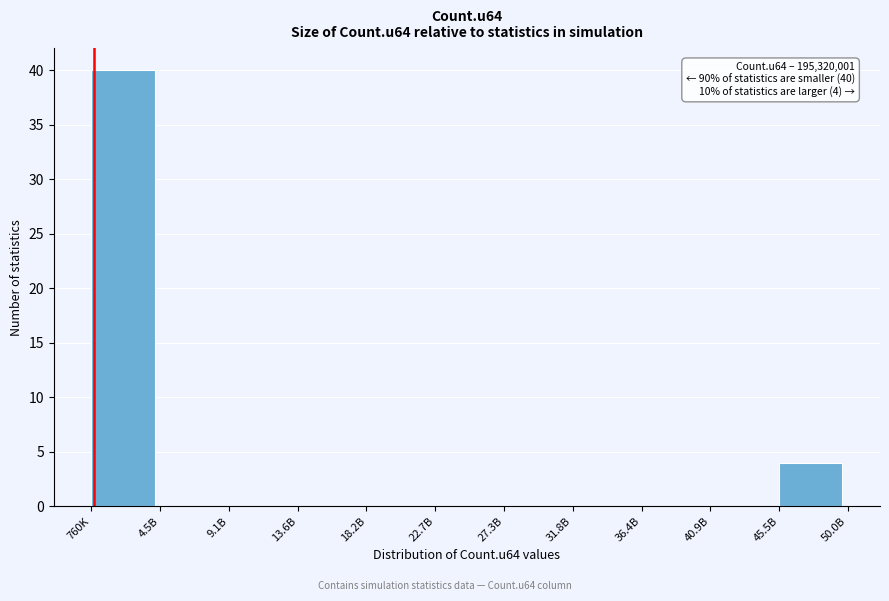

Reading left to right, what are all the values shown in this chart?

760K=40	4.5B=0	9.1B=0	13.6B=0	18.2B=0	22.7B=0	27.3B=0	31.8B=0	36.4B=0	40.9B=0	45.5B=4